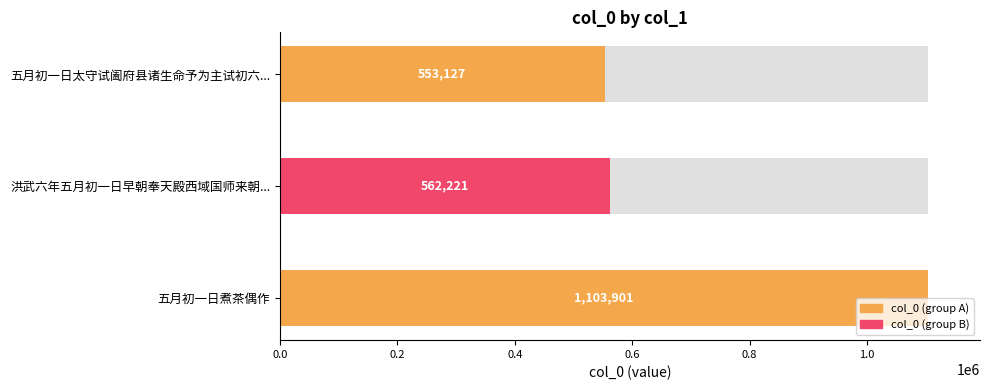

True or false: the data shows 818844 at 五月初一日太守试阖府县诸生命予为主试初六日揭晓太守有诗次韵.

False